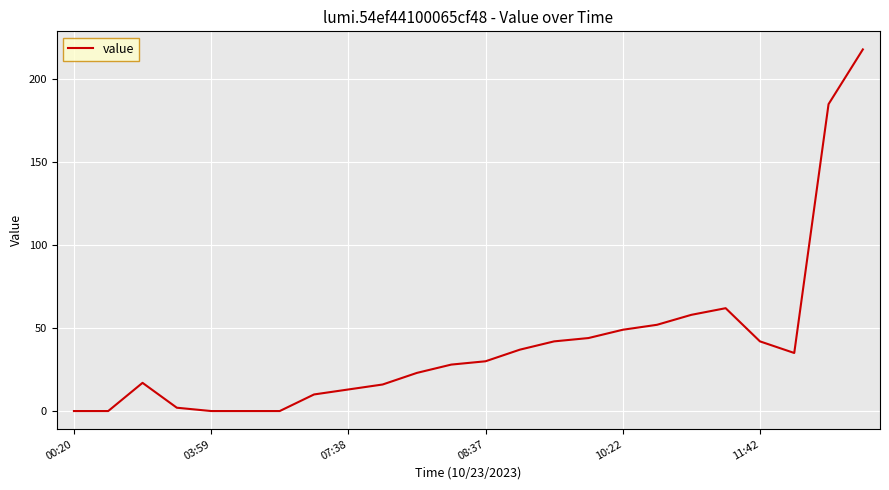

What is the maximum value shown in the chart?

218